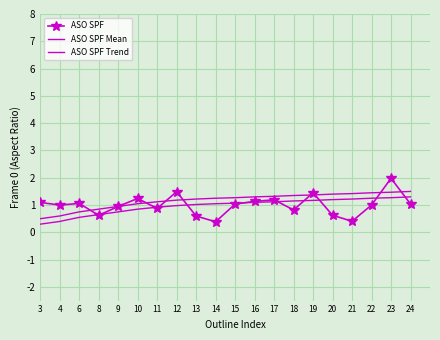

What is the minimum value for ASO SPF?

0.4